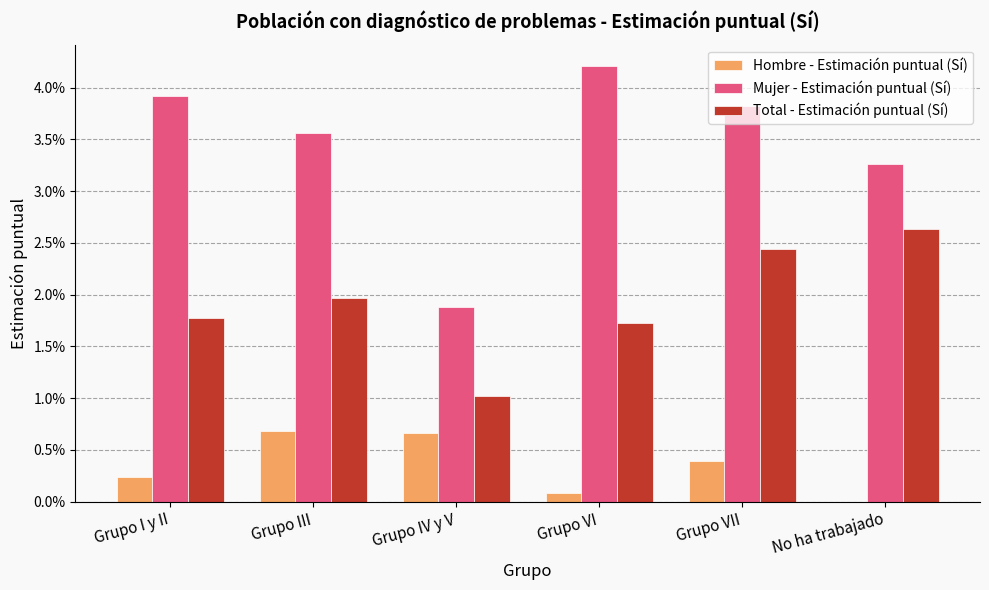

At how many categories does at least one series exceed 0?

6